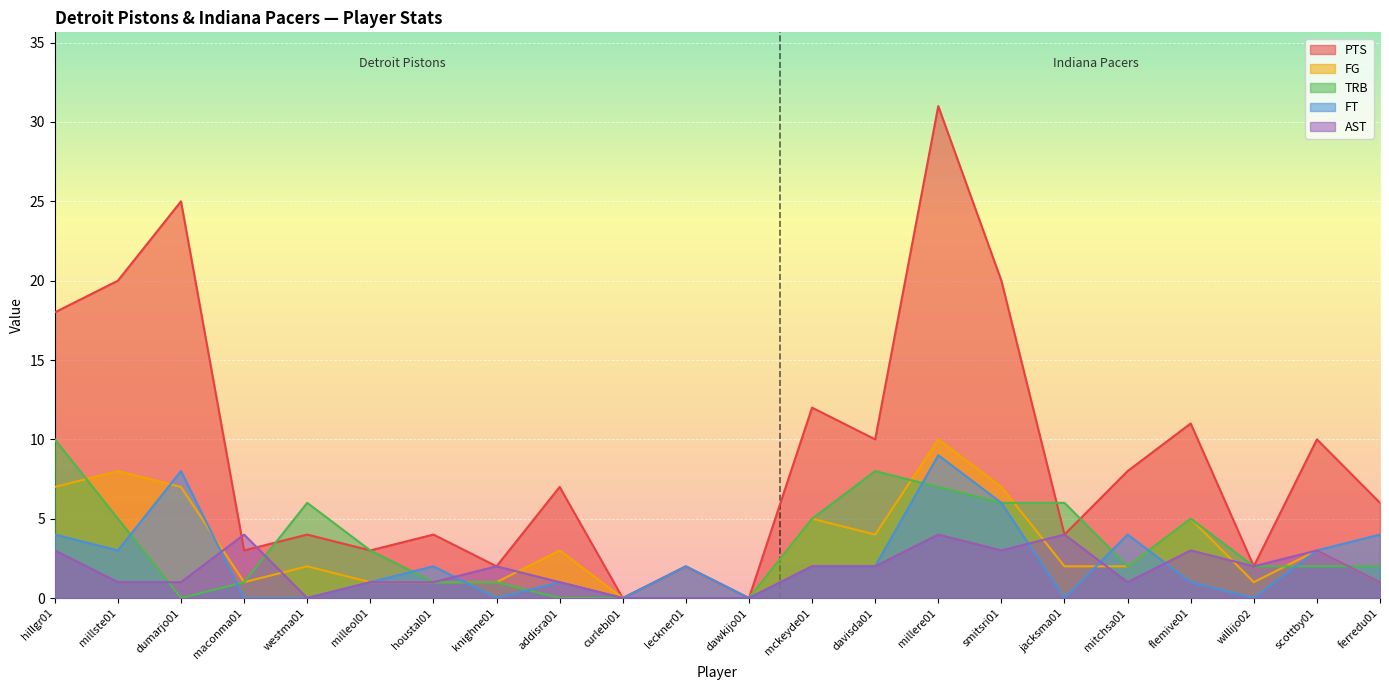

What is the total value across all series at jacksma01?

16